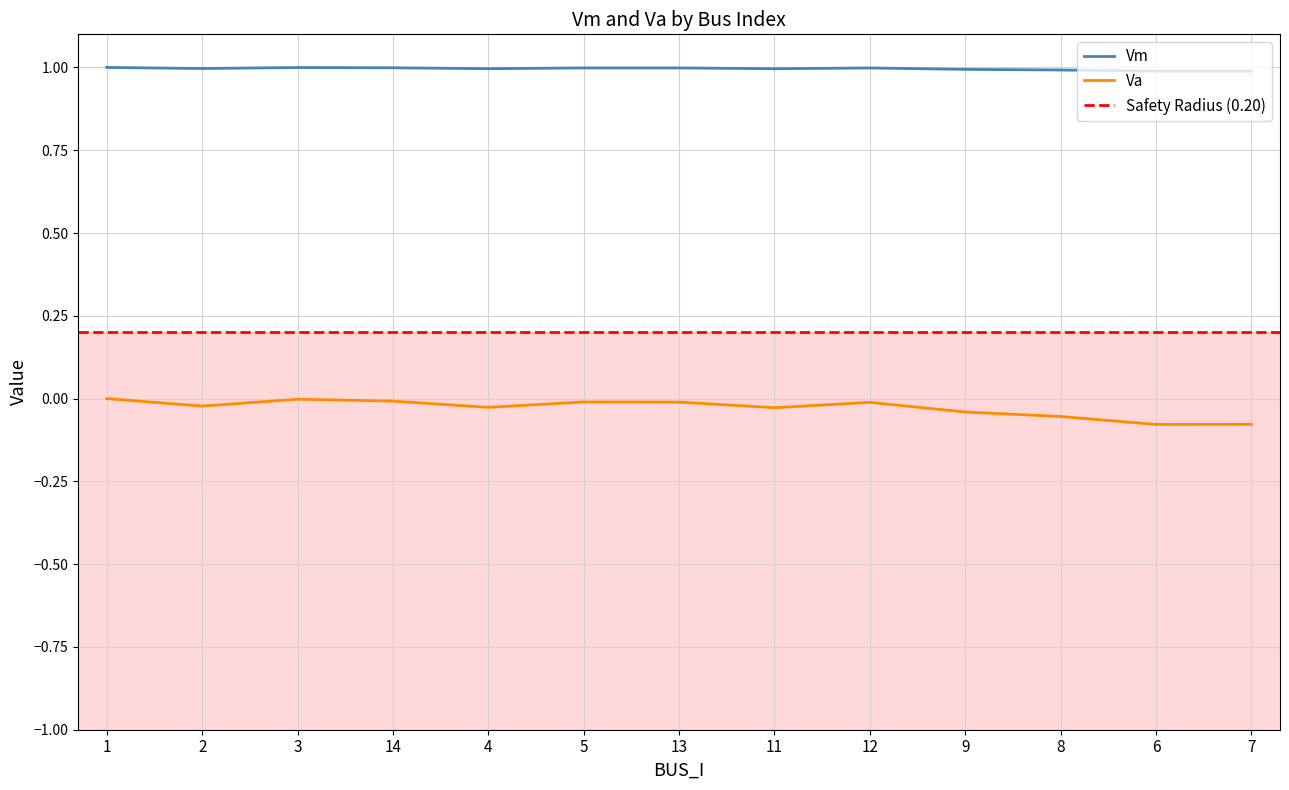

Reading right to left, extract all data points from this chart.

Vm: 1.0	1.0	1.0	1.0	1.0	1.0	1.0	1.0	1.0	1.0	1.0	1.0	1.0
Va: -0.1	-0.1	-0.1	-0.0	-0.0	-0.0	-0.0	-0.0	-0.0	-0.0	-0.0	-0.0	0.0